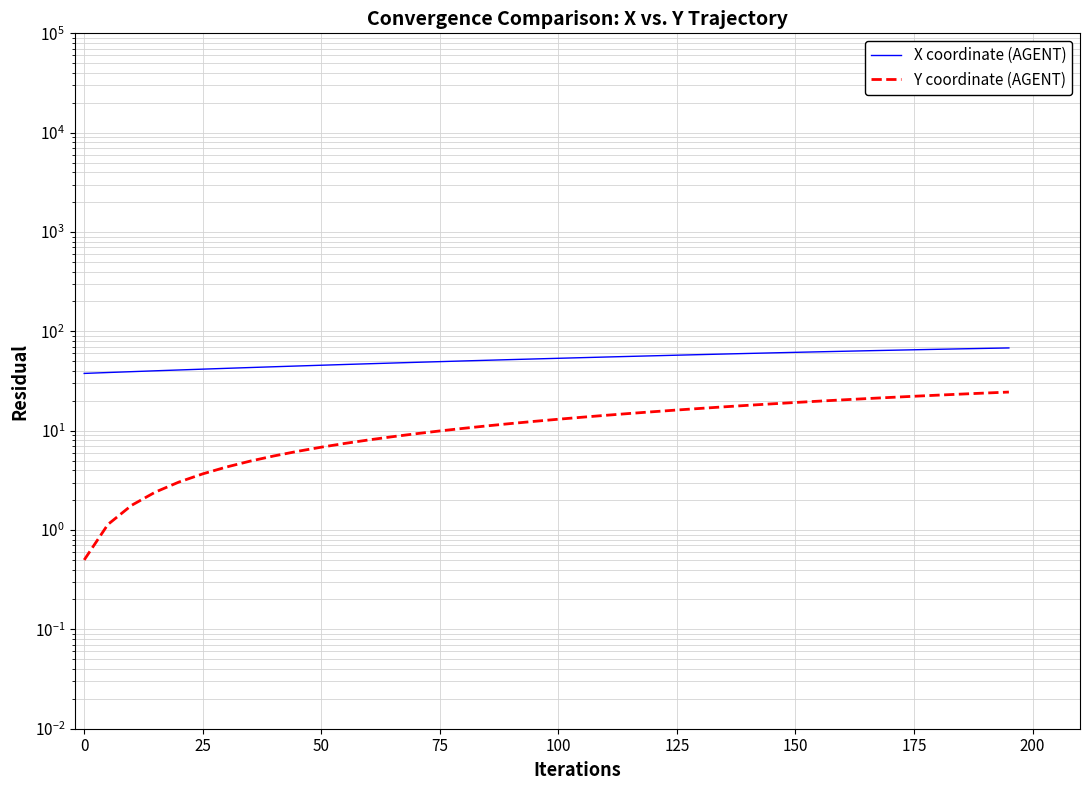

True or false: X coordinate (AGENT) and Y coordinate (AGENT) cross at least once.

False